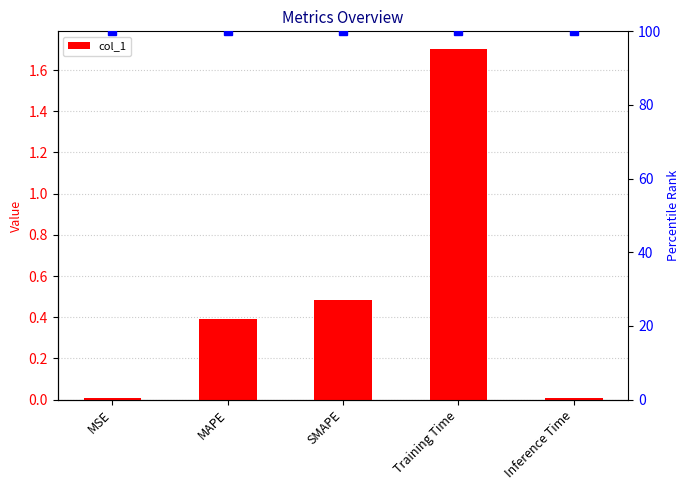

Reading left to right, what are all the values shown in this chart?

0.0	0.4	0.5	1.7	0.0